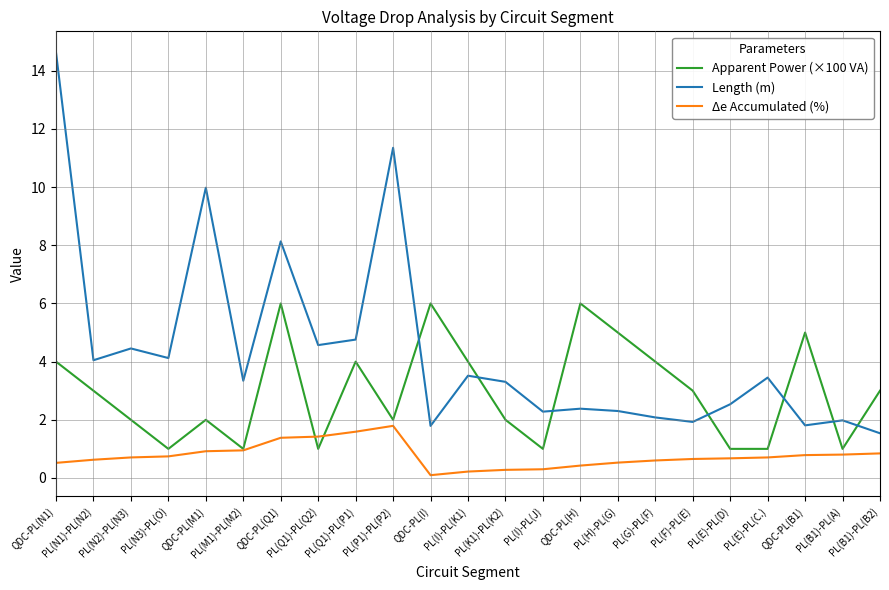

Which series has the largest total across all categories?

Length (m)